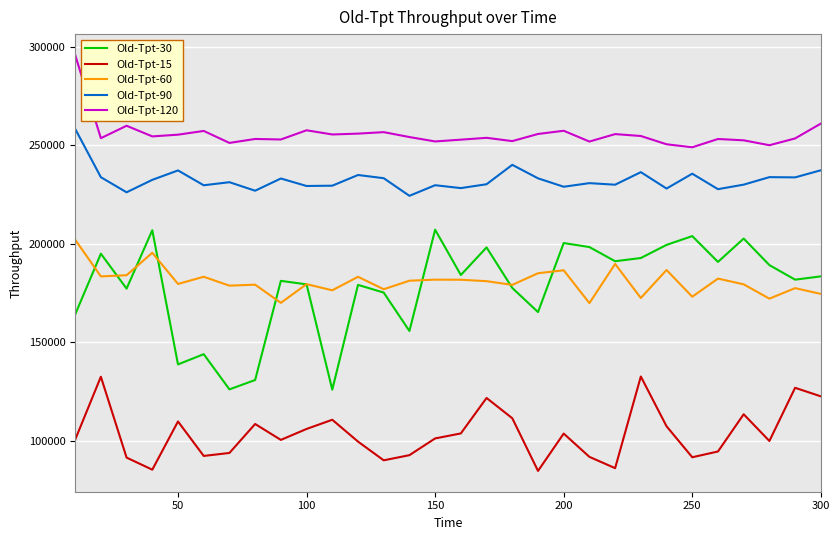

True or false: Old-Tpt-30 and Old-Tpt-90 intersect in this chart.

False